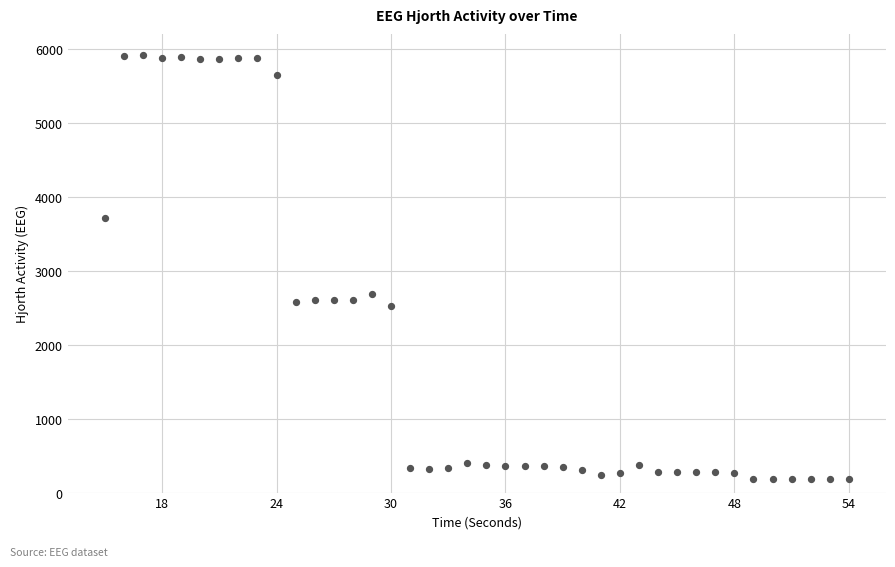

What Y value in the scatter plot is closest to 3051?

2695.1